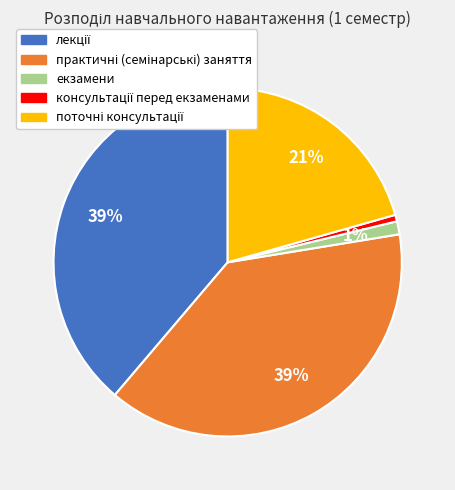

To the nearest percent, what is the average slice percentage?

20%